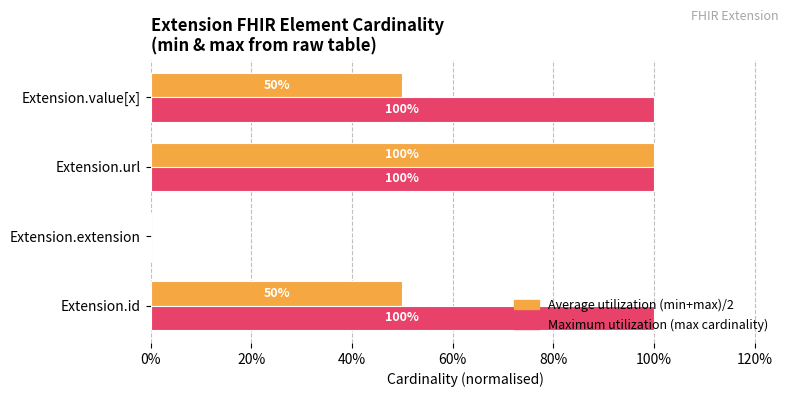

At how many categories does at least one series exceed 0?

3